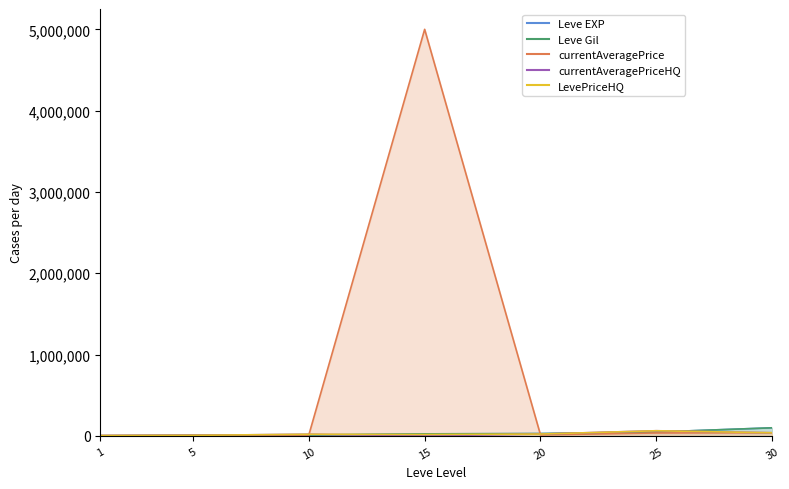

The value of currentAveragePrice at 20 is 18463. True or false?

False